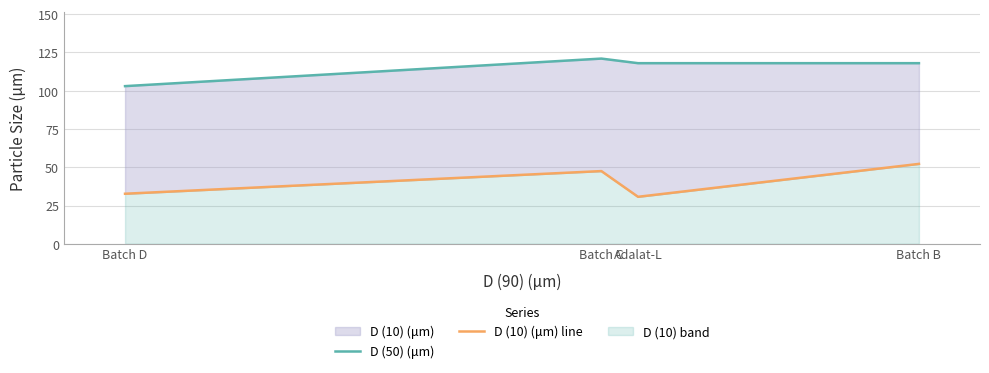

Where is D (10) (μm) line nearest to the value 41?

Batch C